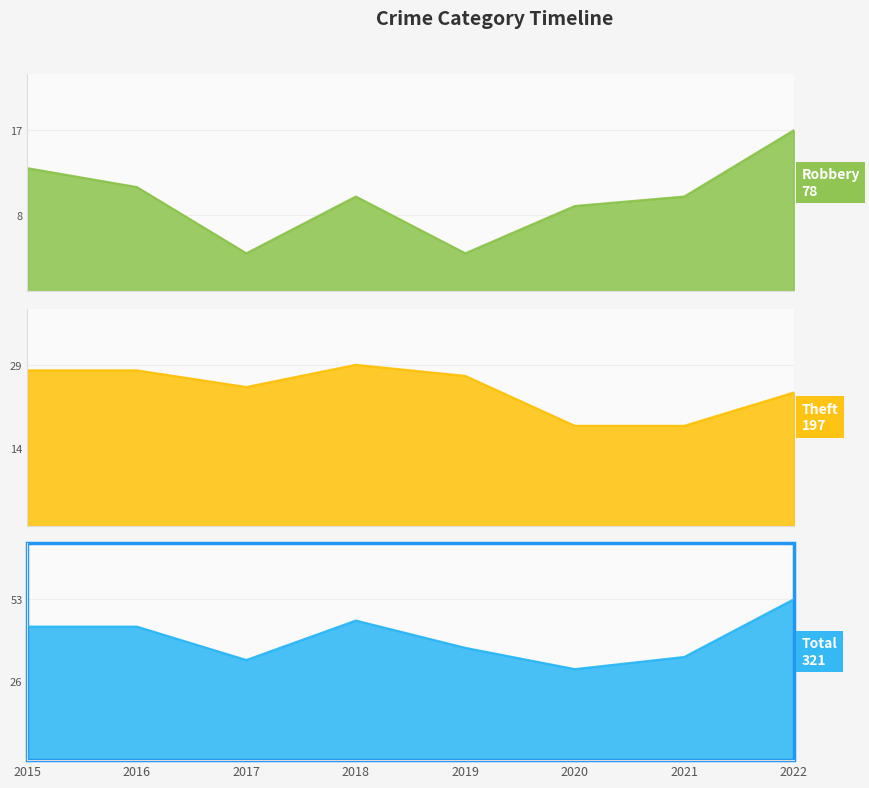

Read the Total value at 2017.

33